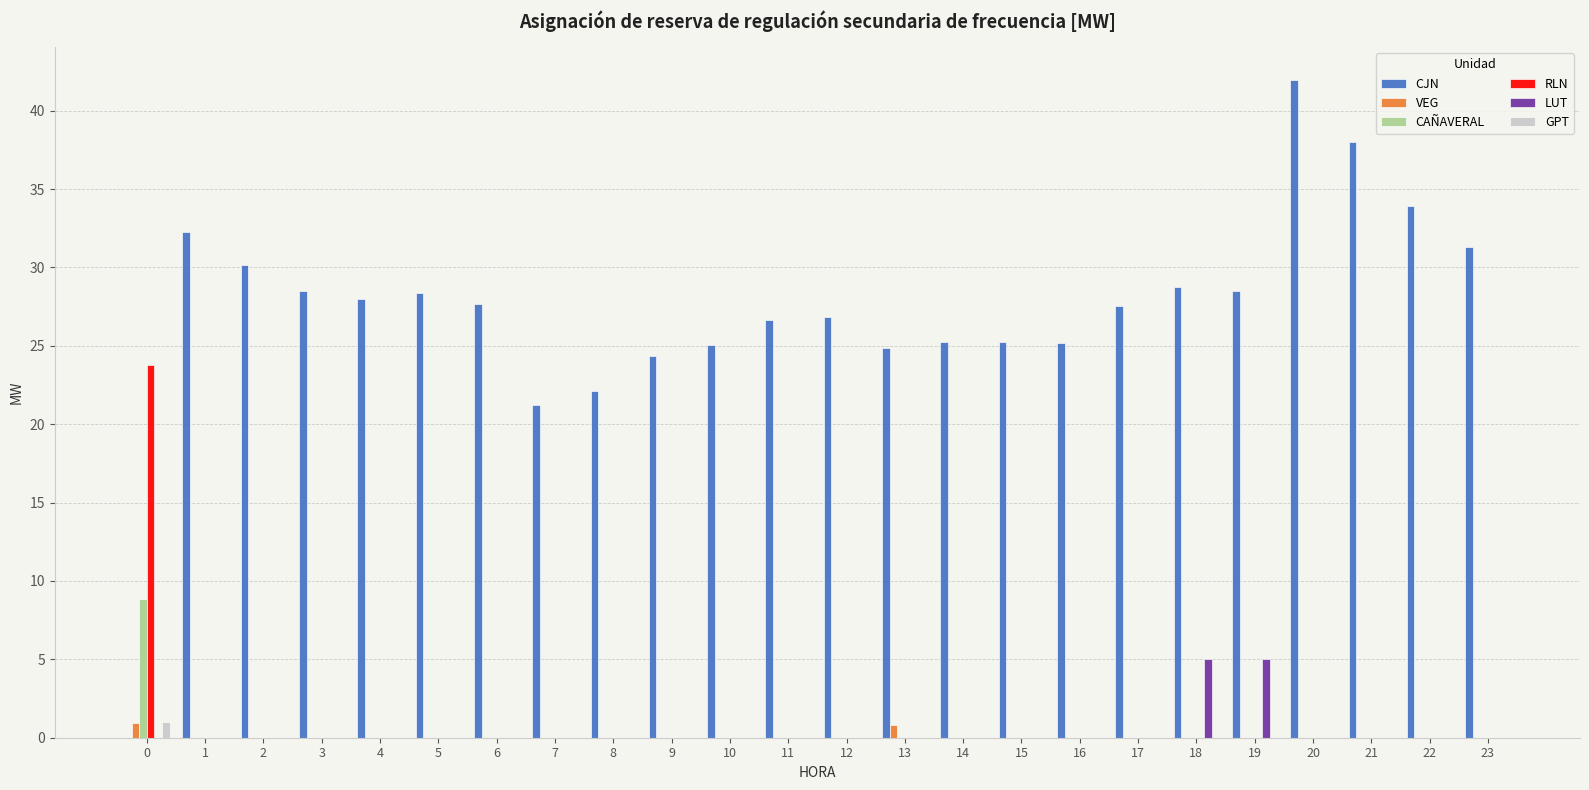

Does the chart contain stacked bars?

No